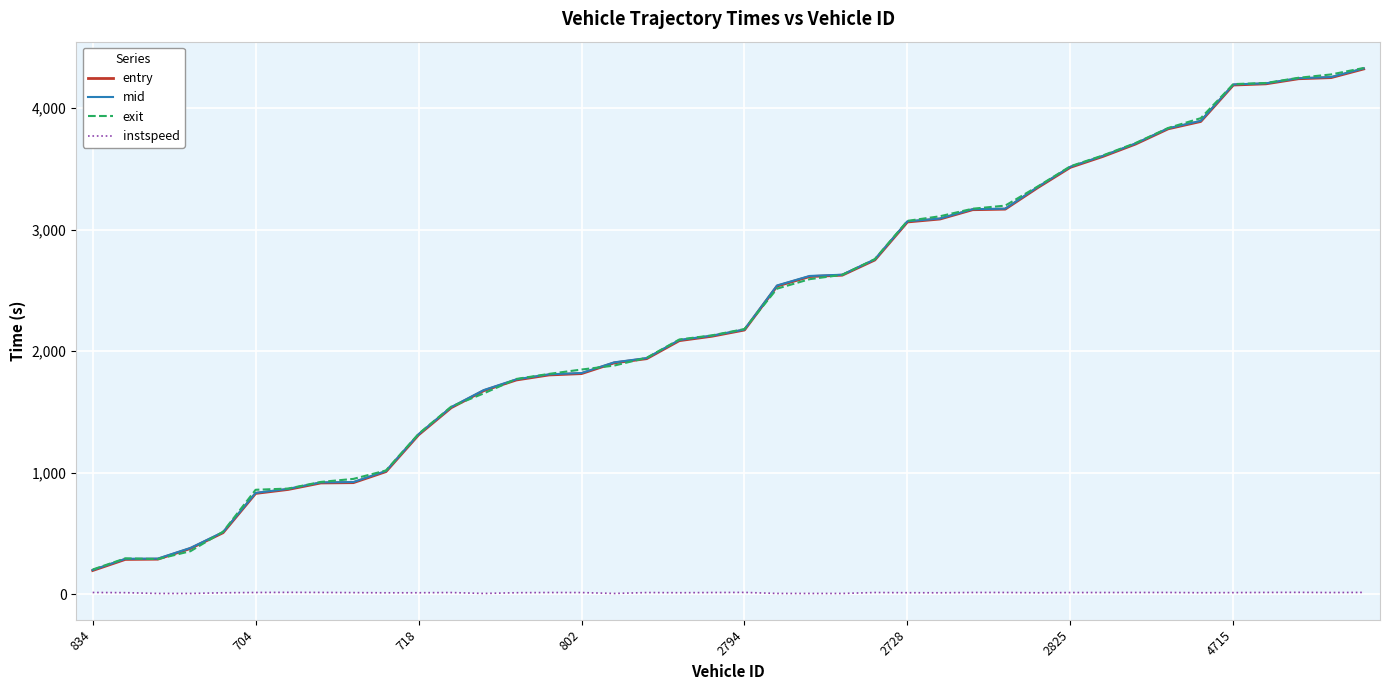

Does the chart have visible grid lines?

Yes